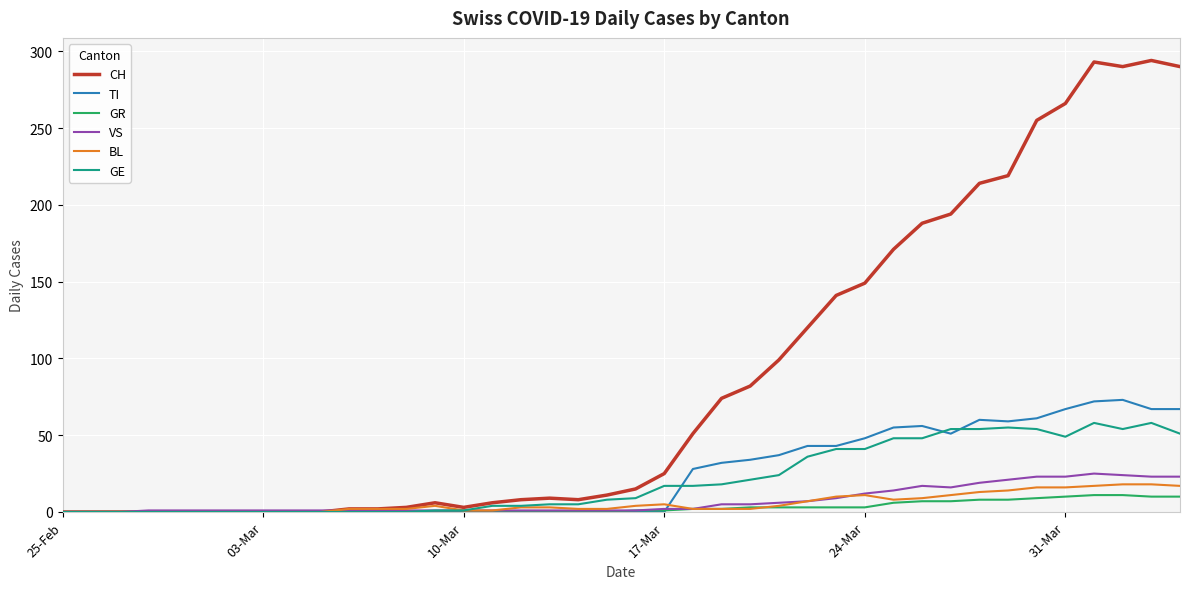

Which series has the widest spread of values?

CH